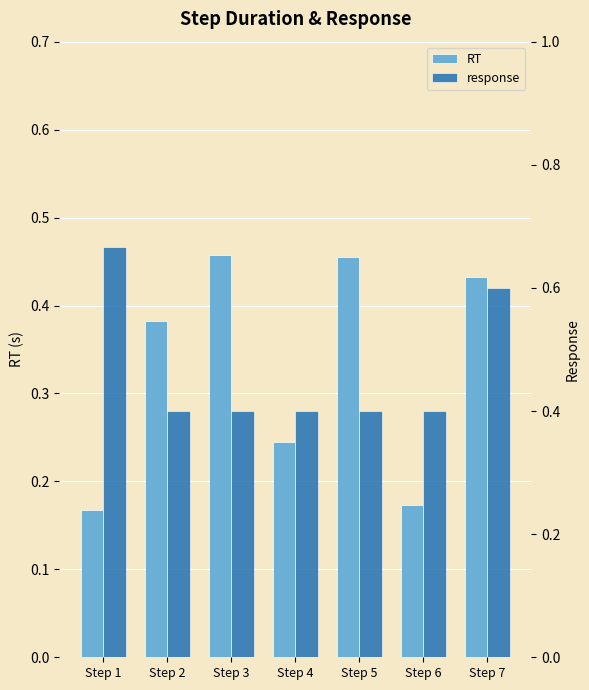

What is the value of the RT bar at the 7th from the left?

0.4